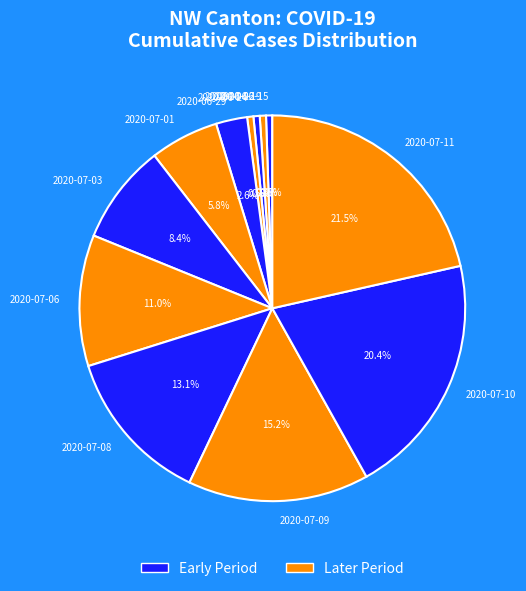

What percentage is NOT represented by 2020-07-09?

84.8%